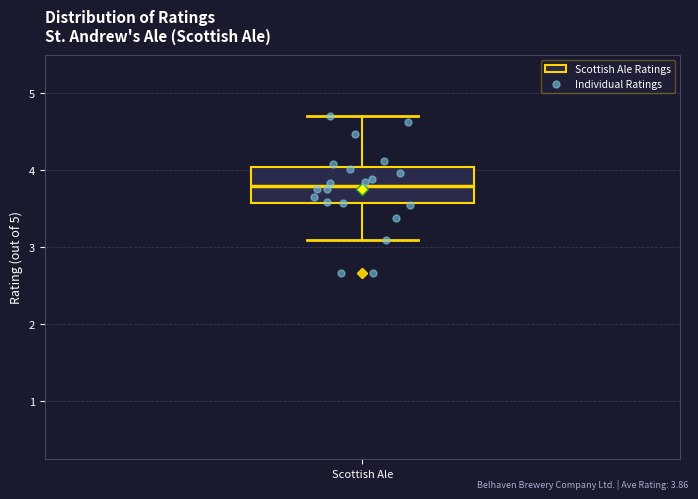

Read this box plot against the y-axis: the position of the median line, the range covered by the box, and the ends of both whiskers. The values are not printed on the chart, so give them approximately, as read against the axis.

median 3.8, box 3.6 to 4.0, whiskers 3.1 to 4.7